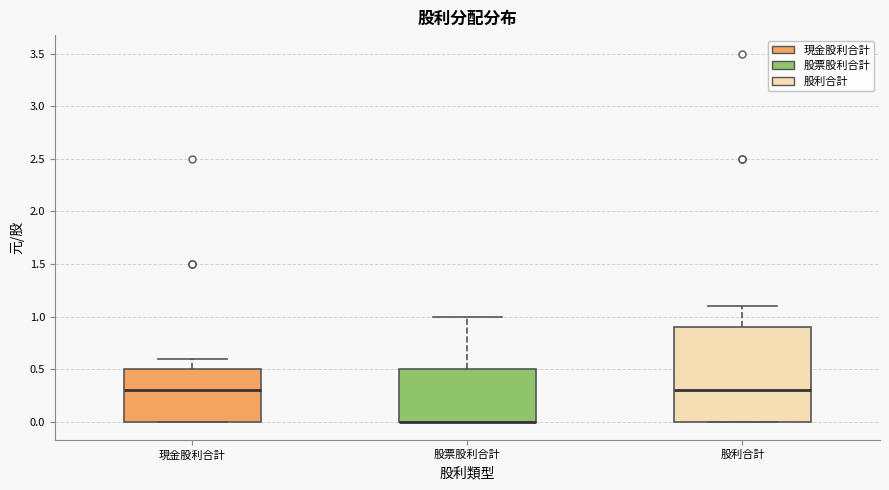

Reading left to right, read every box against the y-axis: the position of its median line, the range the box covers, and the ends of its whiskers. The values are not printed on the chart, so give them approximately, as read against the axis.

現金股利合計: median 0.3, box 0.0 to 0.5, whiskers 0.0 to 0.6
股票股利合計: median 0.0 (drawn on the box's lower edge), box 0.0 to 0.5, whiskers 0.0 to 1.0
股利合計: median 0.3, box 0.0 to 0.9, whiskers 0.0 to 1.1